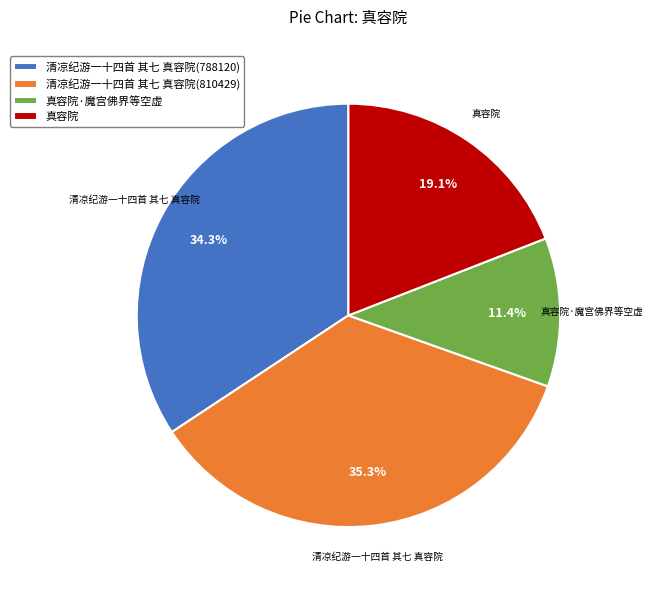

How many slices are in this pie chart?

4